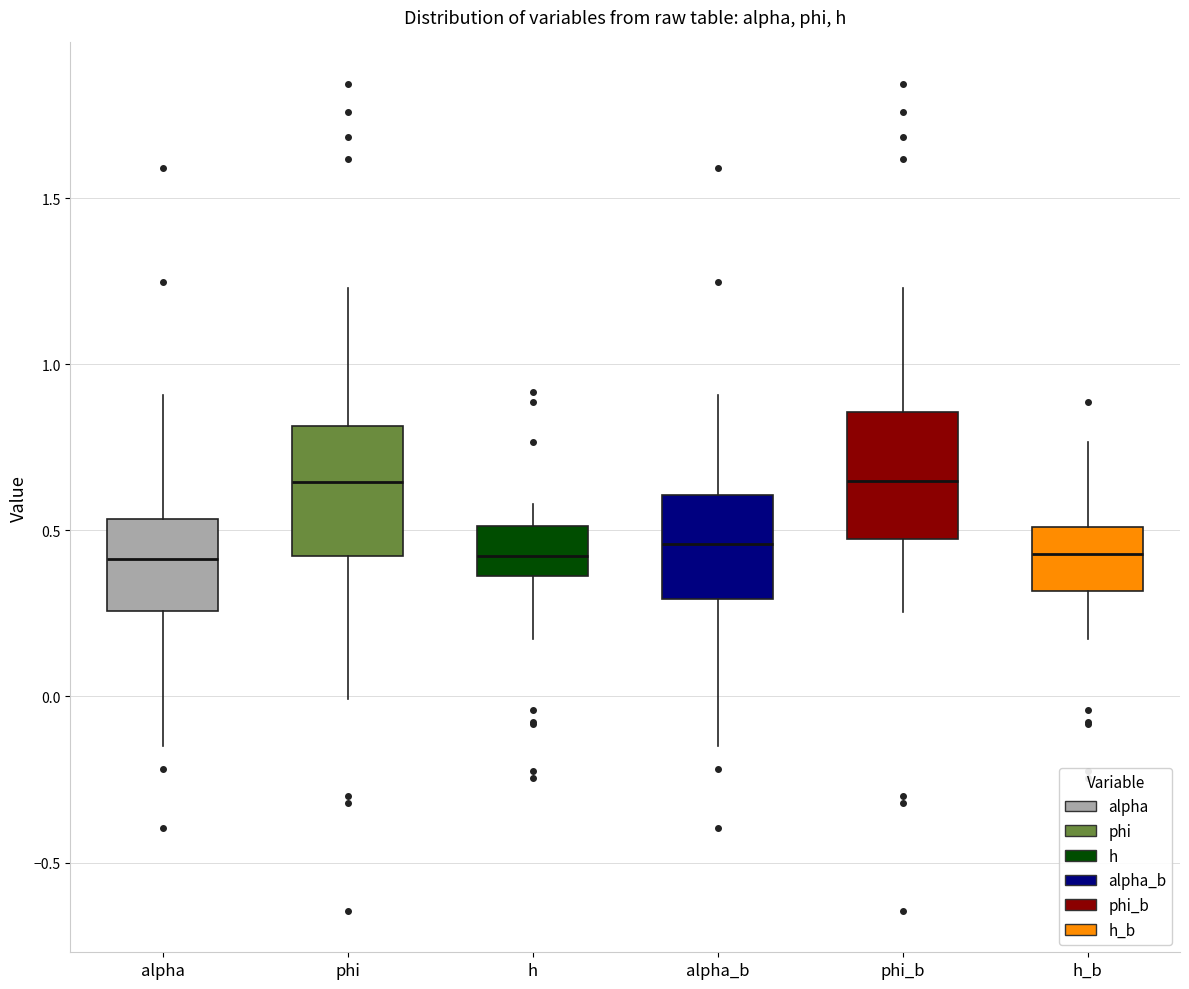

Reading left to right, read every box against the y-axis: the position of its median line, the range the box covers, and the ends of its whiskers. The values are not printed on the chart, so give them approximately, as read against the axis.

alpha: median 0.40, box 0.25 to 0.55, whiskers -0.15 to 0.90
phi: median 0.65, box 0.40 to 0.80, whiskers 0.00 to 1.25
h: median 0.40, box 0.35 to 0.50, whiskers 0.15 to 0.60
alpha_b: median 0.45, box 0.30 to 0.60, whiskers -0.15 to 0.90
phi_b: median 0.65, box 0.45 to 0.85, whiskers 0.25 to 1.25
h_b: median 0.45, box 0.30 to 0.50, whiskers 0.15 to 0.75